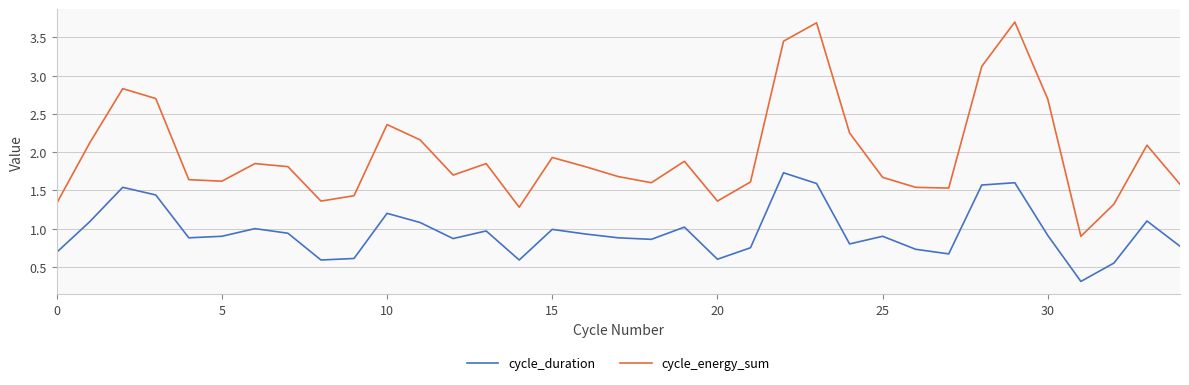

How many lines are shown in the chart?

2